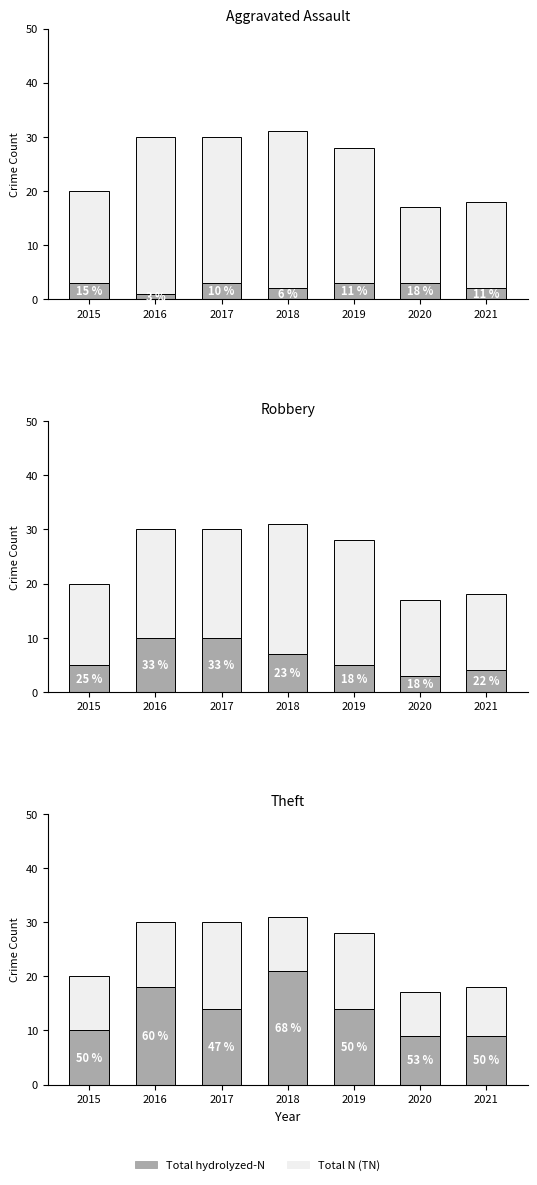

Reading left to right, extract all data points from this chart.

Total hydrolyzed-N: 10	18	14	21	14	9	9
Total N (TN): 10	12	16	10	14	8	9